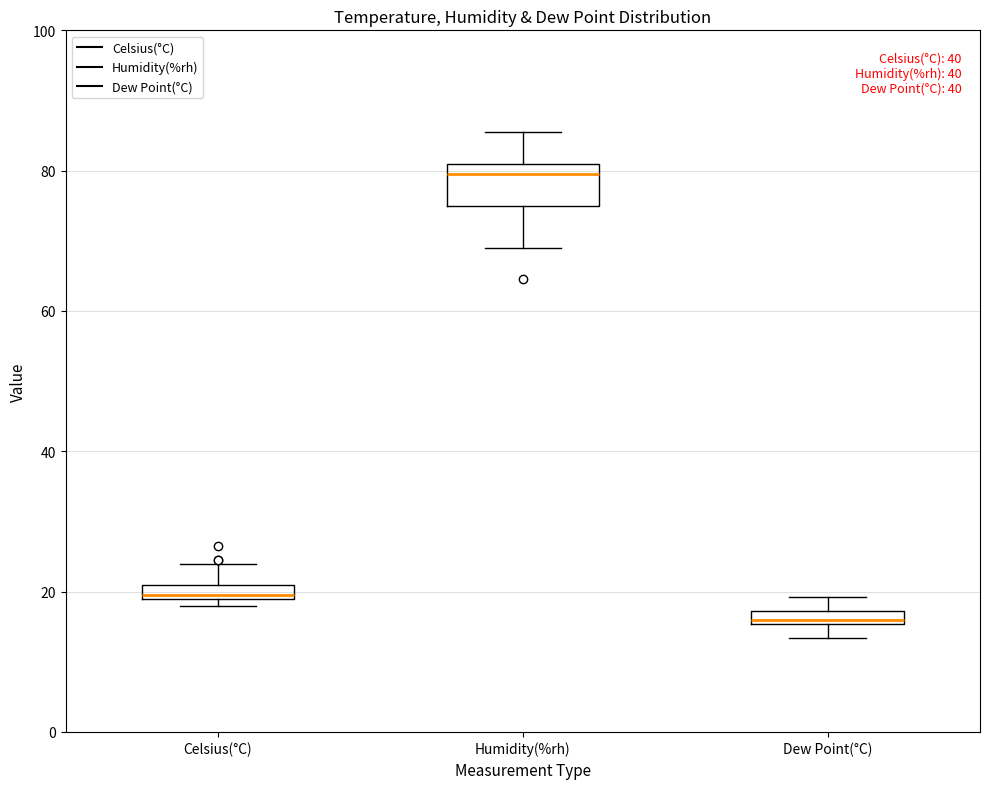

Comparing the boxes themselves (not the whiskers), which one is the tallest?

Humidity(%rh)